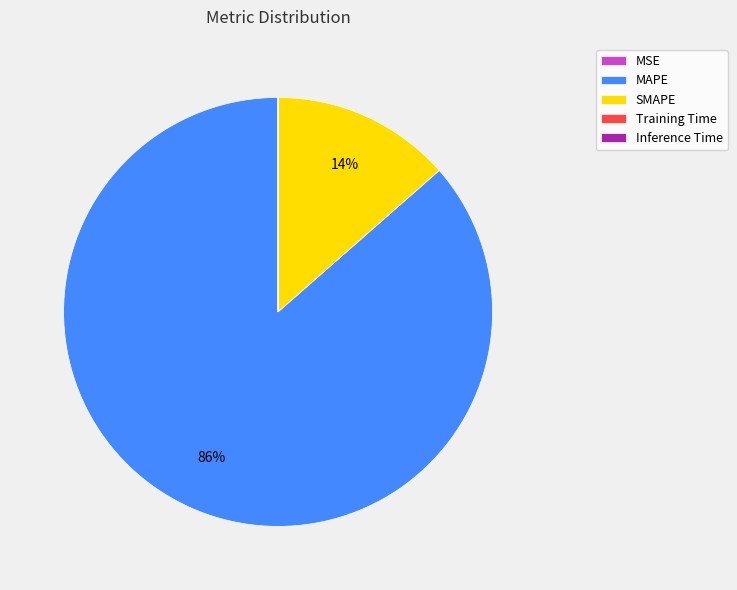

The MAPE slice represents 86% of the pie. True or false?

True